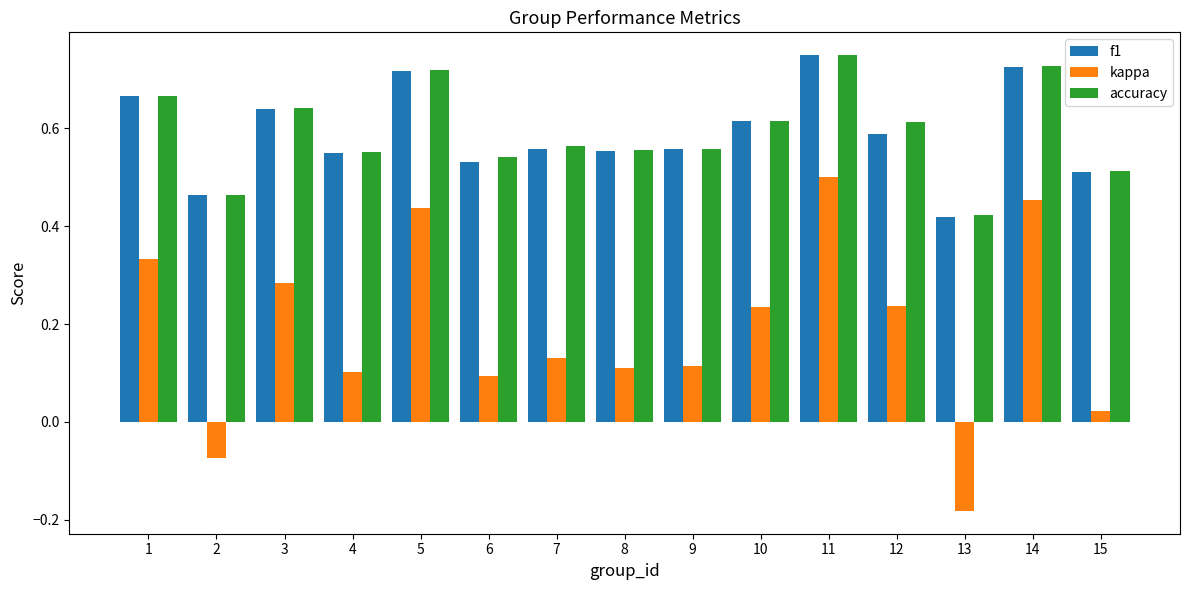

At which category is the sum across all series the highest?

11